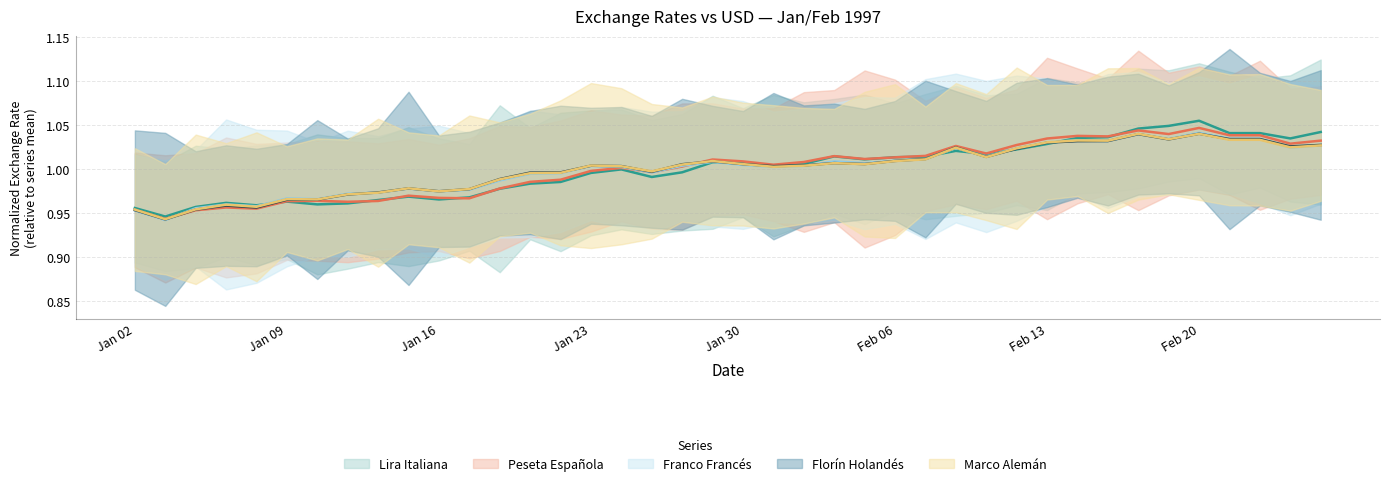

What is the label of the 23rd point from the right?

27-01-1997